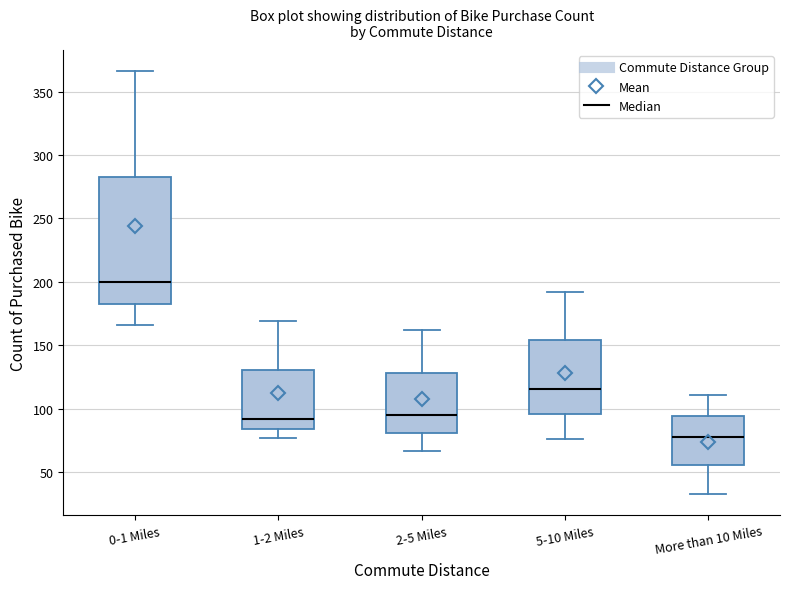

Reading left to right, transcribe this box plot: for each box, give where its median line is, the range the box spans, and where its two whiskers end, as read against the y-axis. The values are not printed on the chart, so give them approximately, as read against the axis.

0-1 Miles: median 200, box 185 to 285, whiskers 165 to 365
1-2 Miles: median 90, box 85 to 130, whiskers 75 to 170
2-5 Miles: median 95, box 80 to 130, whiskers 65 to 160
5-10 Miles: median 115, box 95 to 155, whiskers 75 to 190
More than 10 Miles: median 80, box 55 to 95, whiskers 35 to 110